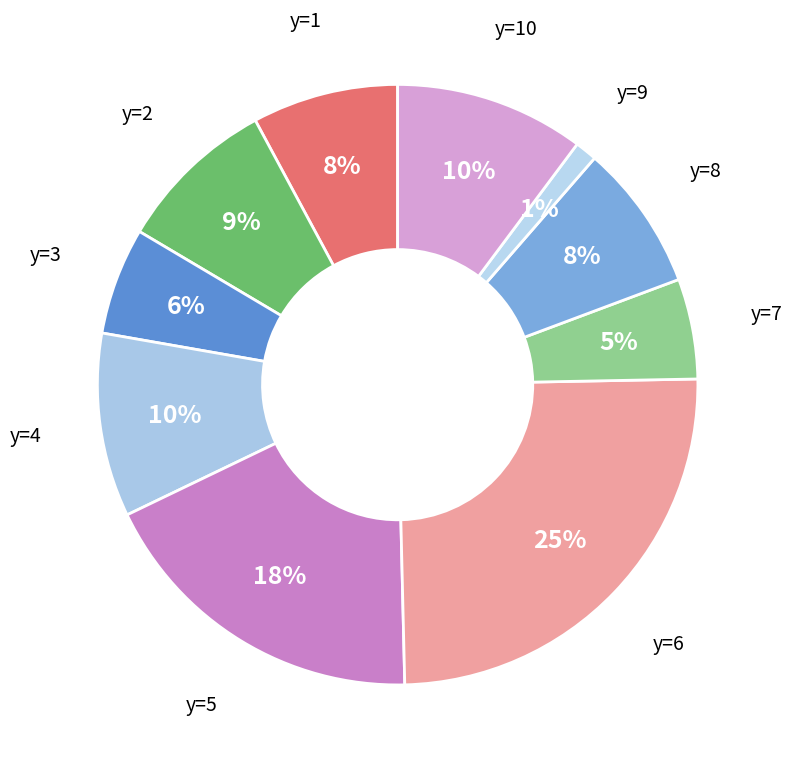

To the nearest percent, what is the difference between the y=9 and y=1 slice percentages?

7%